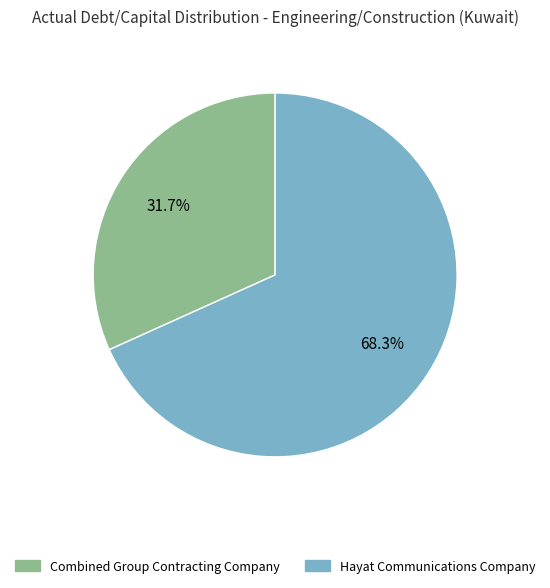

What is the largest slice in the pie chart?

Hayat Communications Company